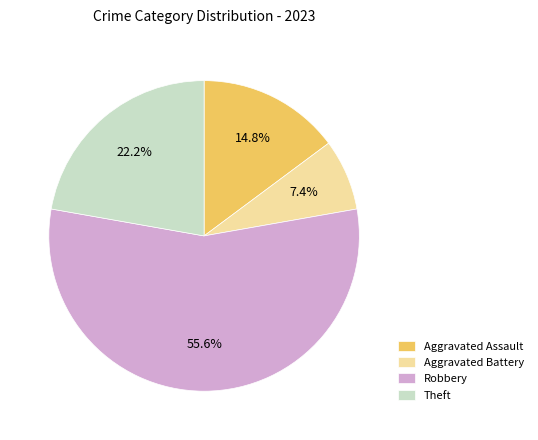

Is it true that Aggravated Assault is 15% of the pie?

True